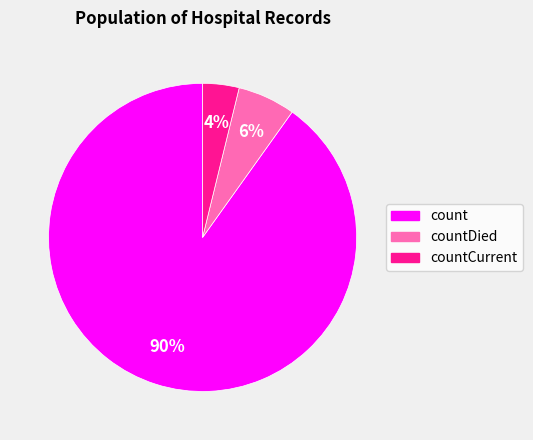

To the nearest percent, what is the average slice percentage?

33%